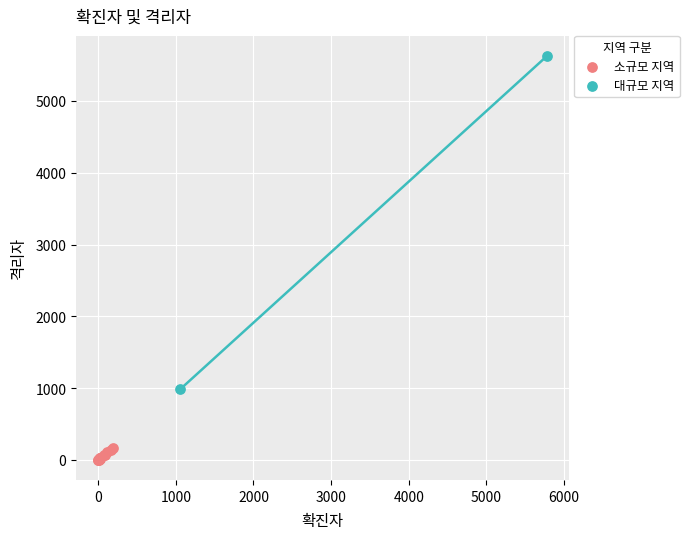

What are all the series names shown in the legend?

소규모 지역, 대규모 지역